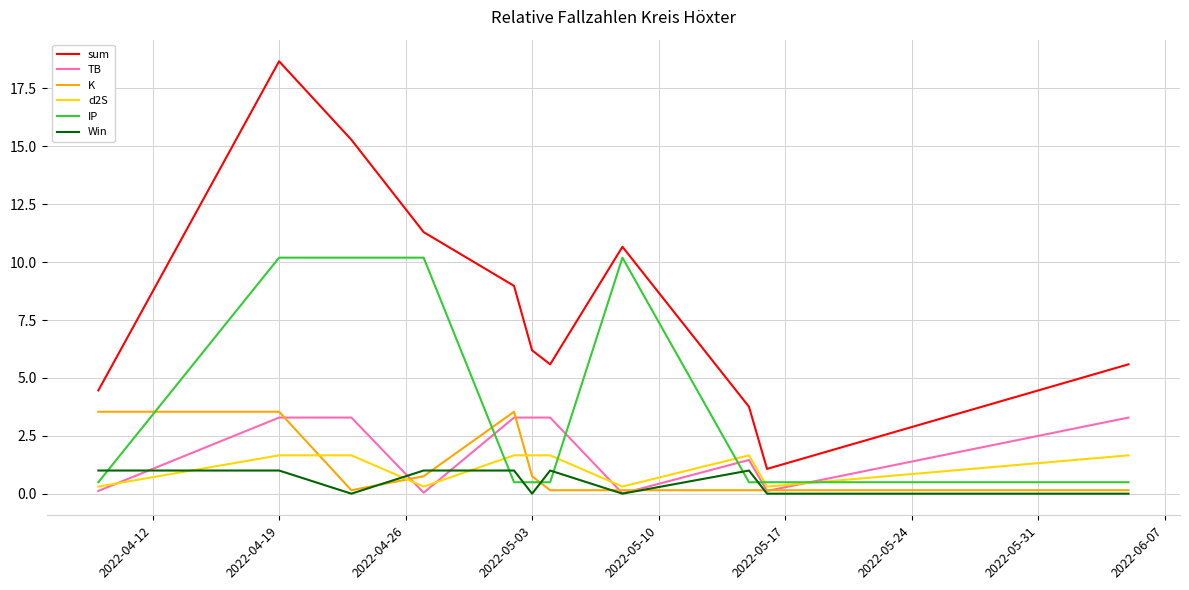

Which series has the largest range (max minus min)?

sum